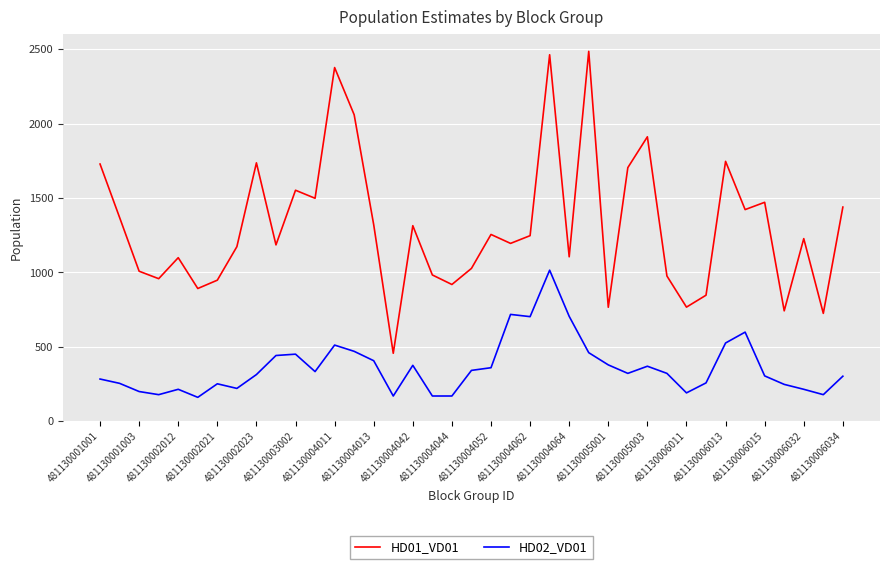

Which series has the widest spread of values?

HD01_VD01